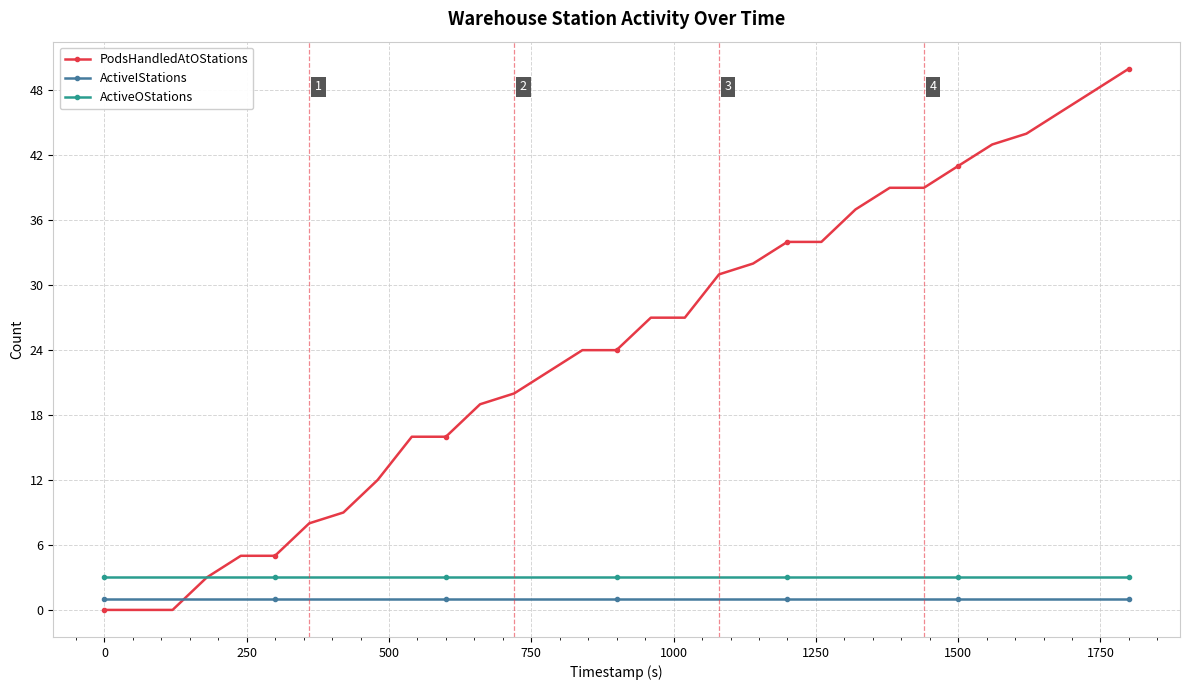

What are all the series names shown in the legend?

PodsHandledAtOStations, ActiveIStations, ActiveOStations